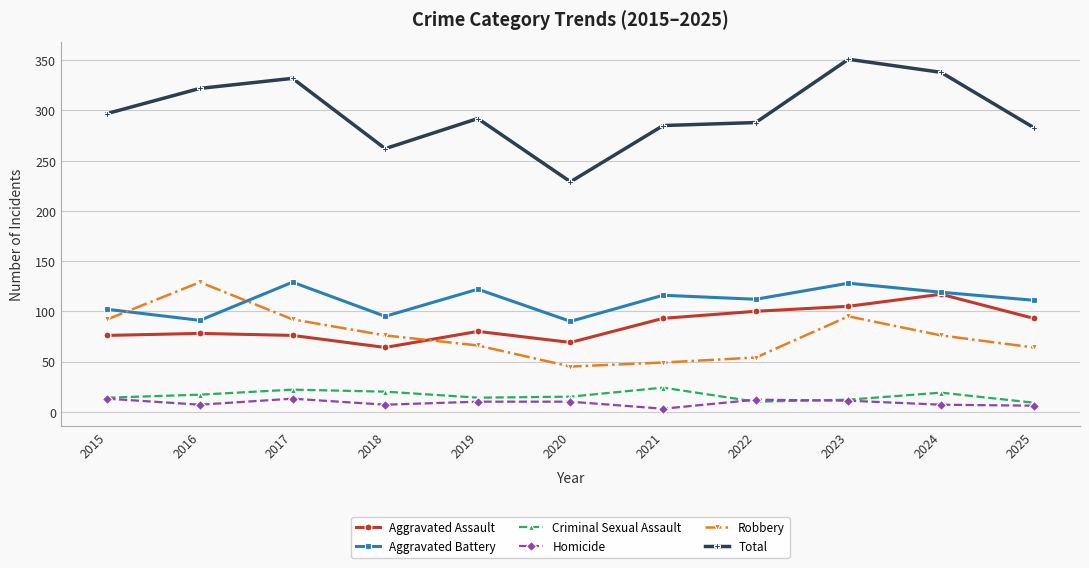

True or false: Criminal Sexual Assault and Total cross at least once.

False